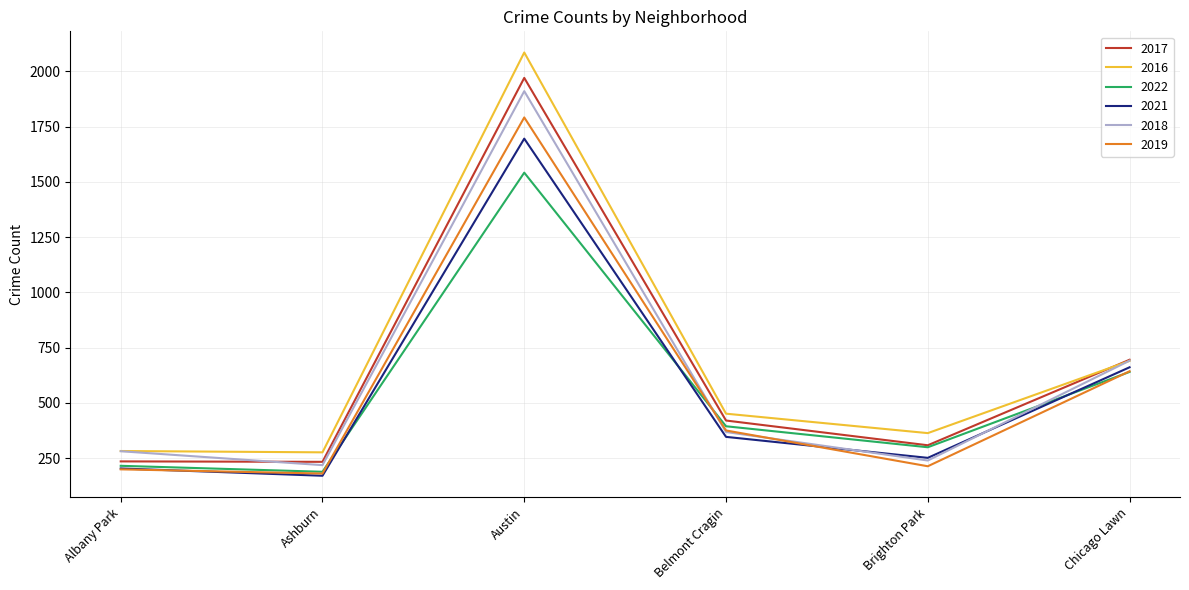

Where does the 2021 series first go above 346?

Austin